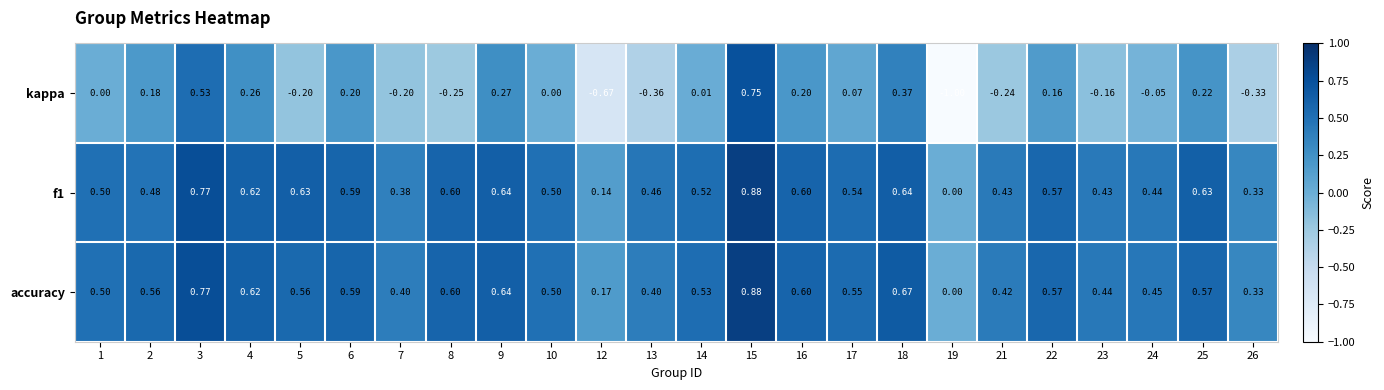

Which series has the widest spread of values?

kappa